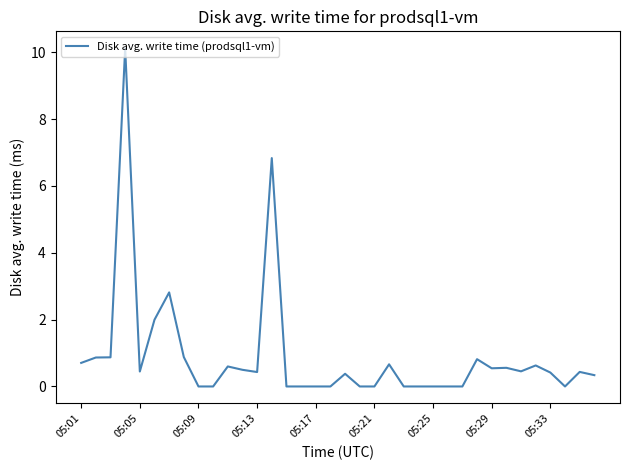

What is the maximum value shown in the chart?

10.1